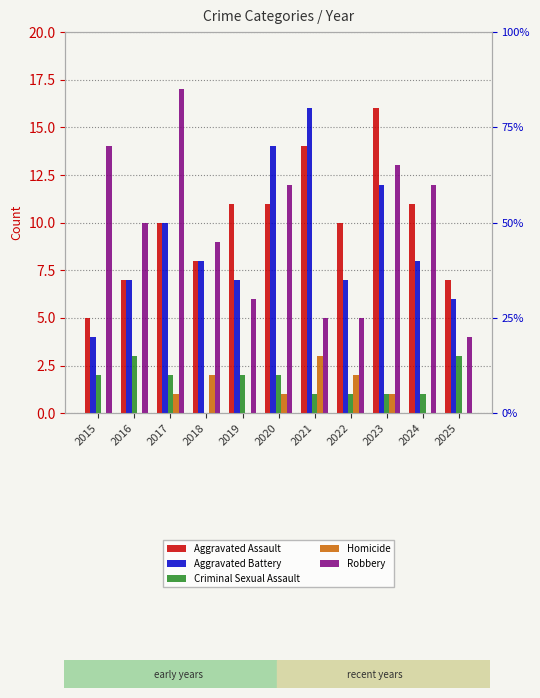

Is it true that Aggravated Assault equals 8 at 2018?

True